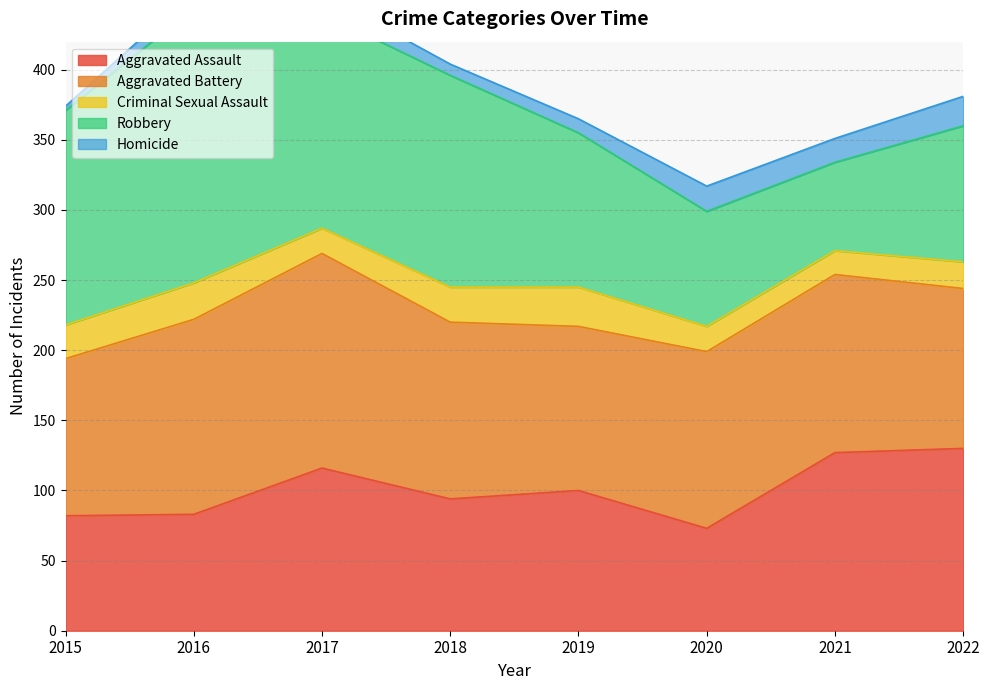

After their last crossing, which series has the higher values: Robbery or Aggravated Battery?

Aggravated Battery